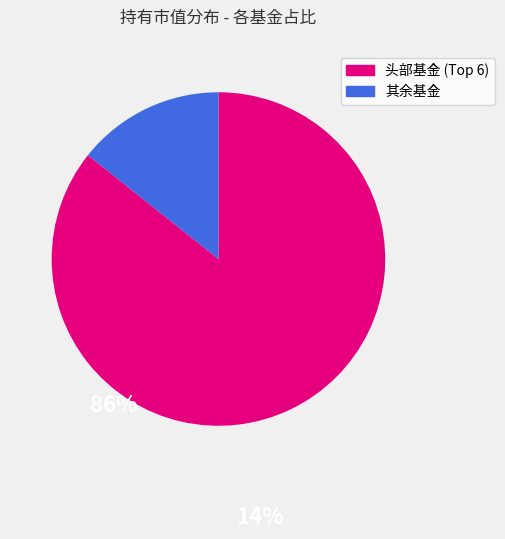

Is there a majority slice in this chart?

Yes